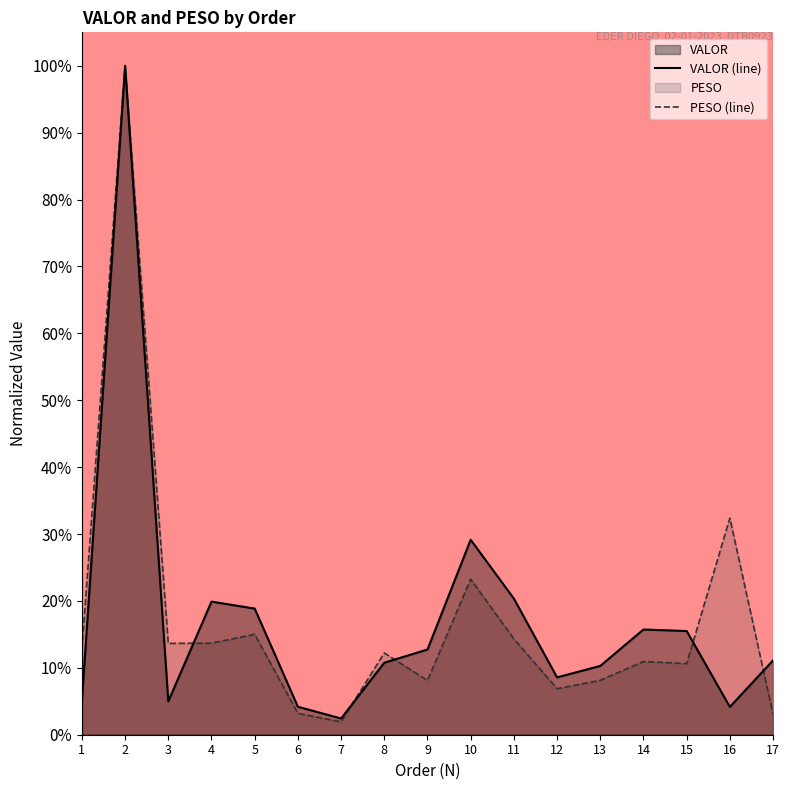

What value does the PESO (line) series have at 15?

0.1